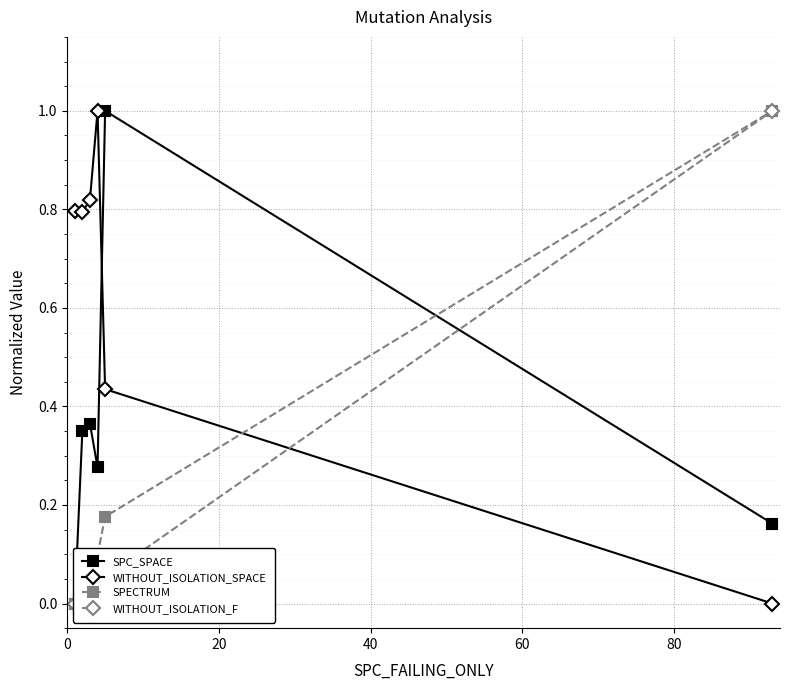

What is the sum of all SPC_SPACE values?

2.2